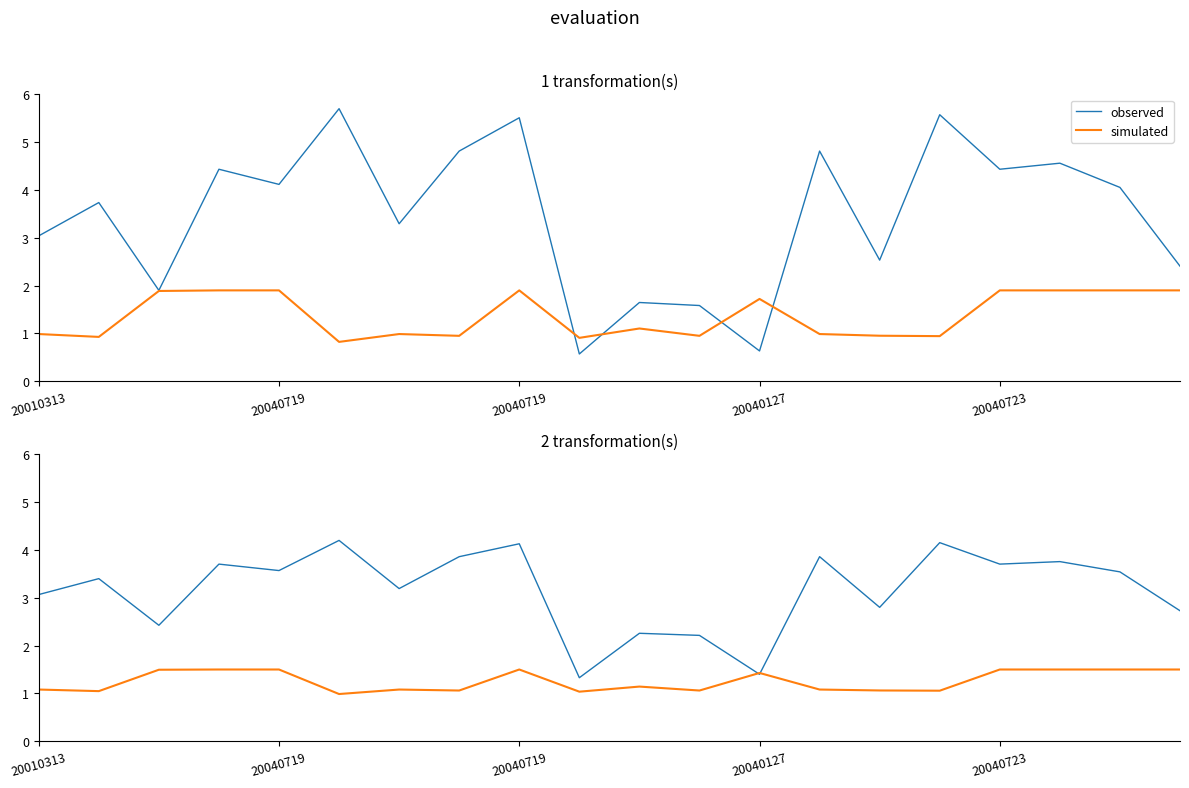

What is the spread (max minus min) of values at 19?

1.2